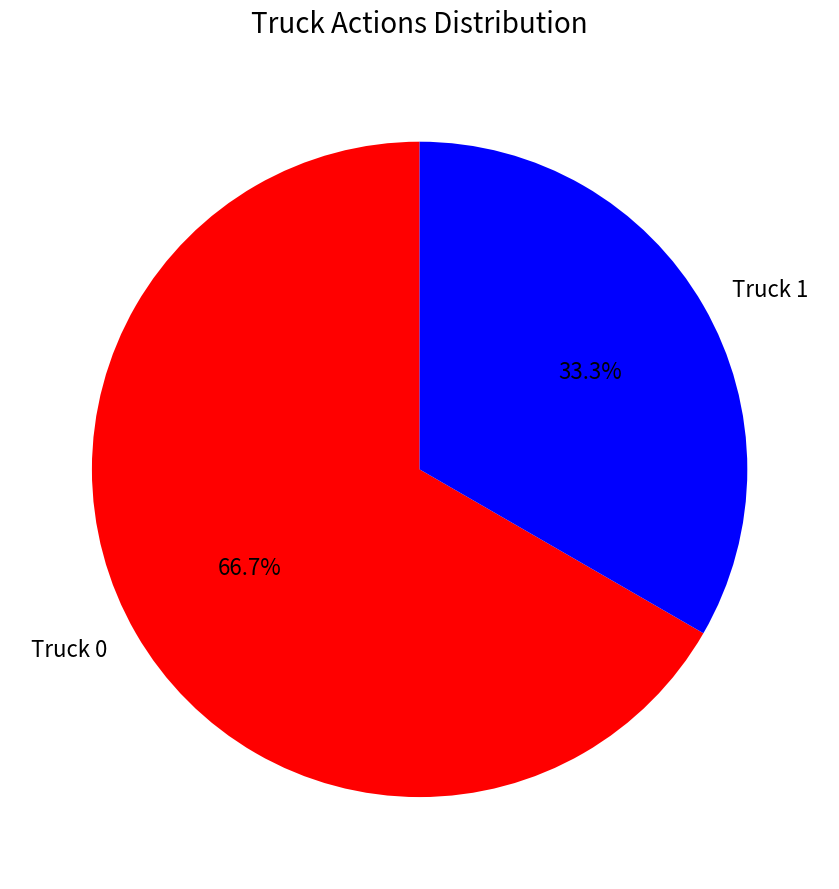

Is Truck 1 the majority of the pie?

No